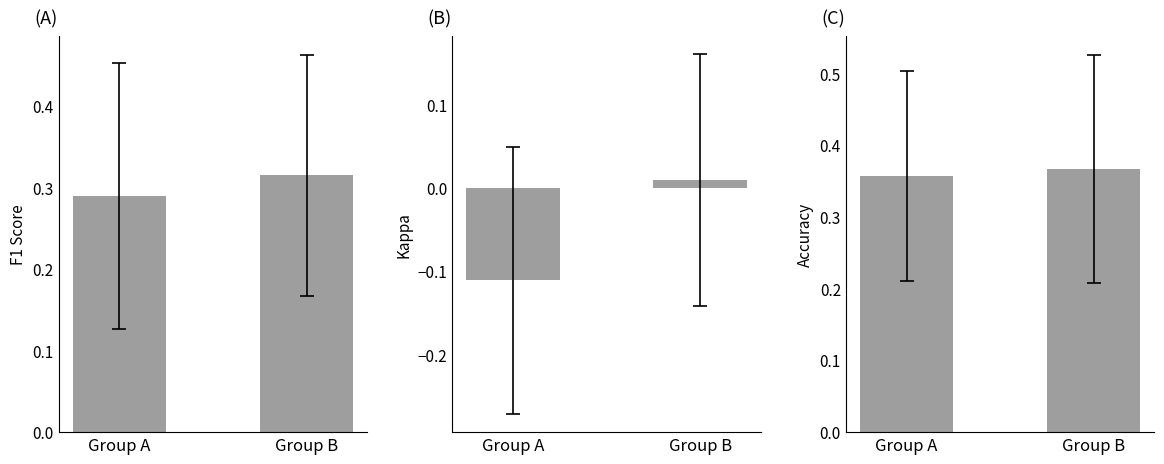

The accuracy series shows 0.4 at Group A. True or false?

True